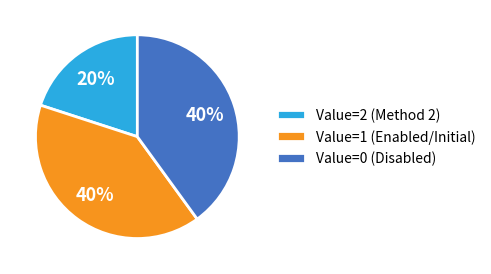

Does Value=0 (Disabled) account for over 50% of the chart?

No